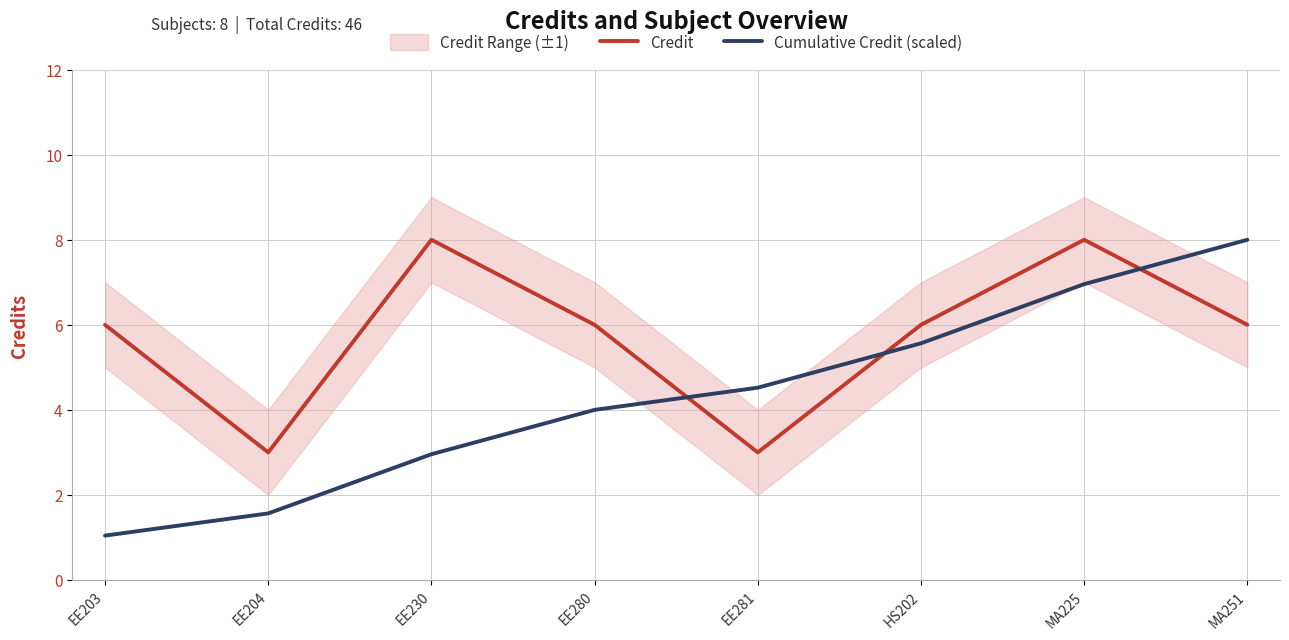

How many lines are shown in the chart?

2